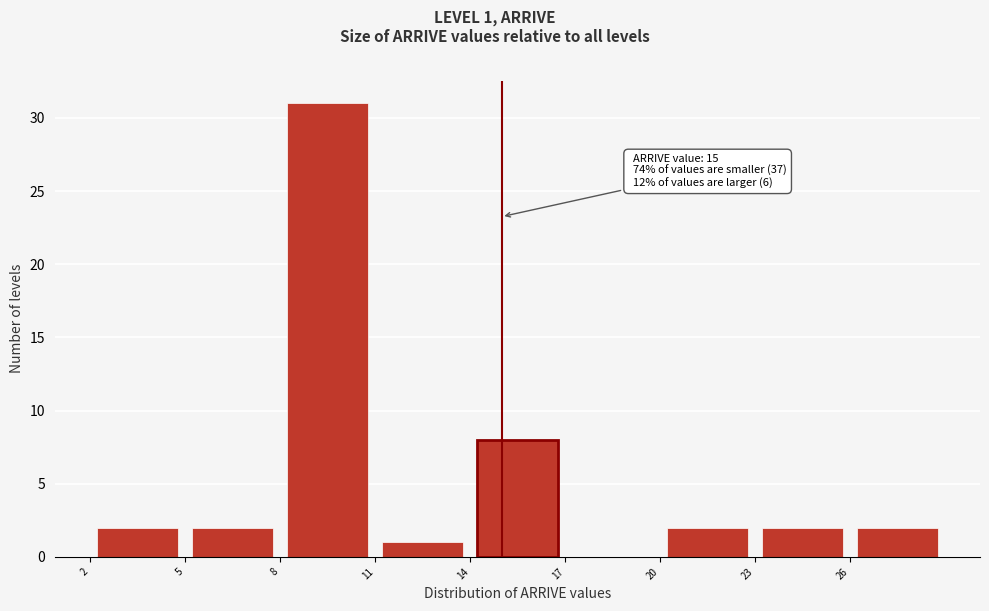

Which range on the x-axis has the tallest bar?

8 to 11